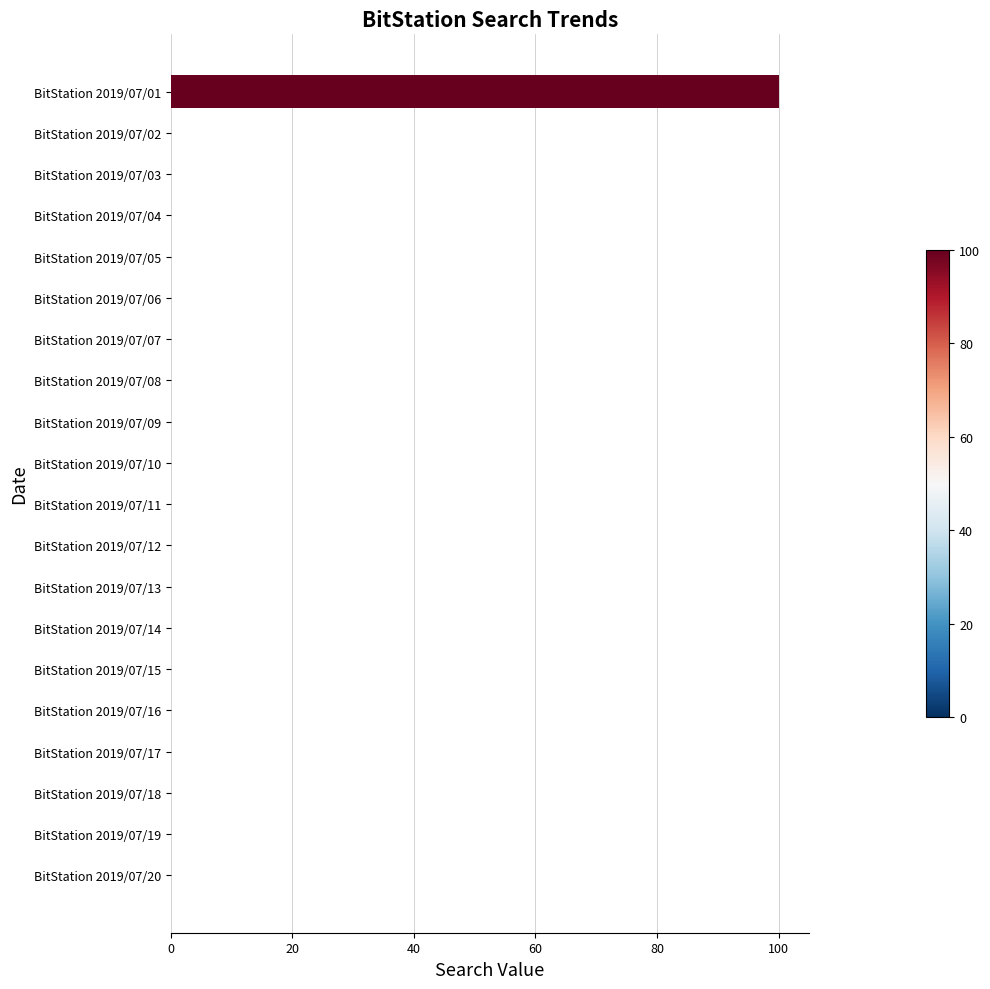

The value at BitStation 2019/07/19 is 46. True or false?

False